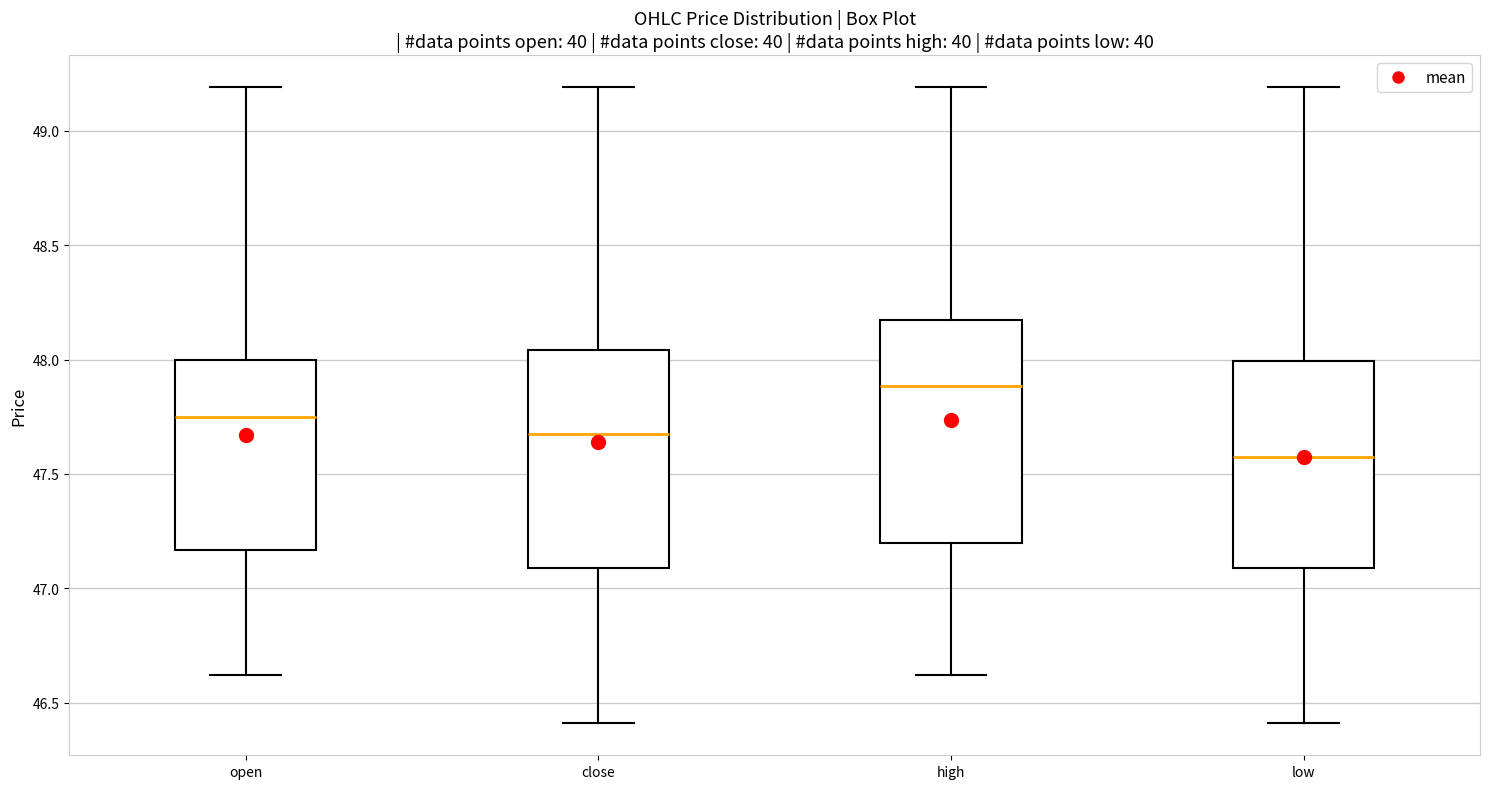

Which box has the highest median line?

high